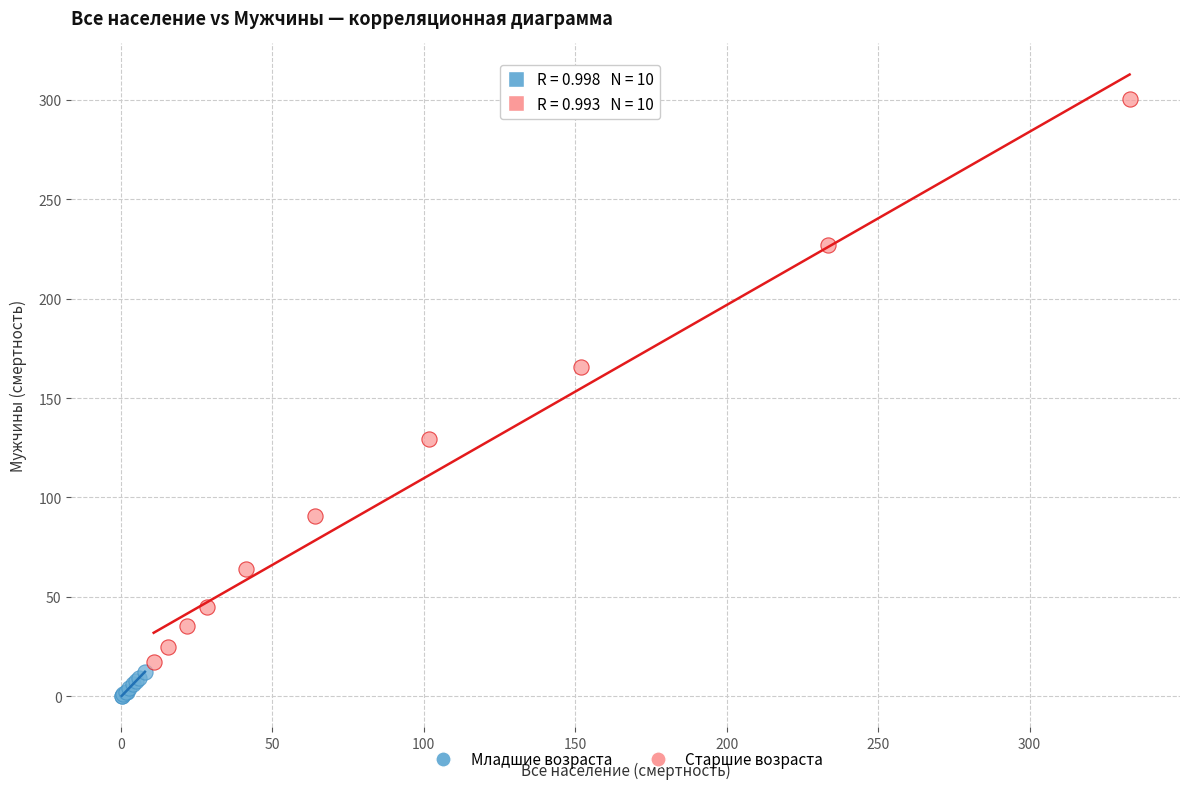

Which series contains the highest Y value?

Старшие возраста